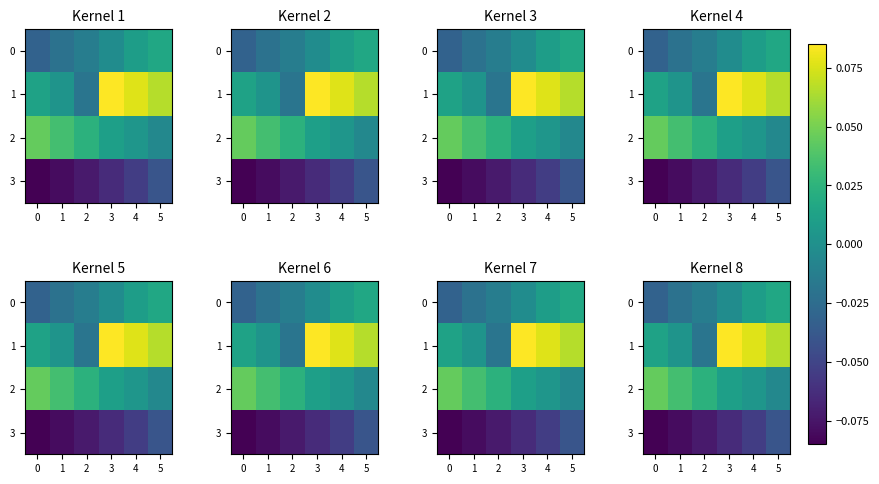

Is the value of 3 at 2 greater than the value of 1 at 1?

No